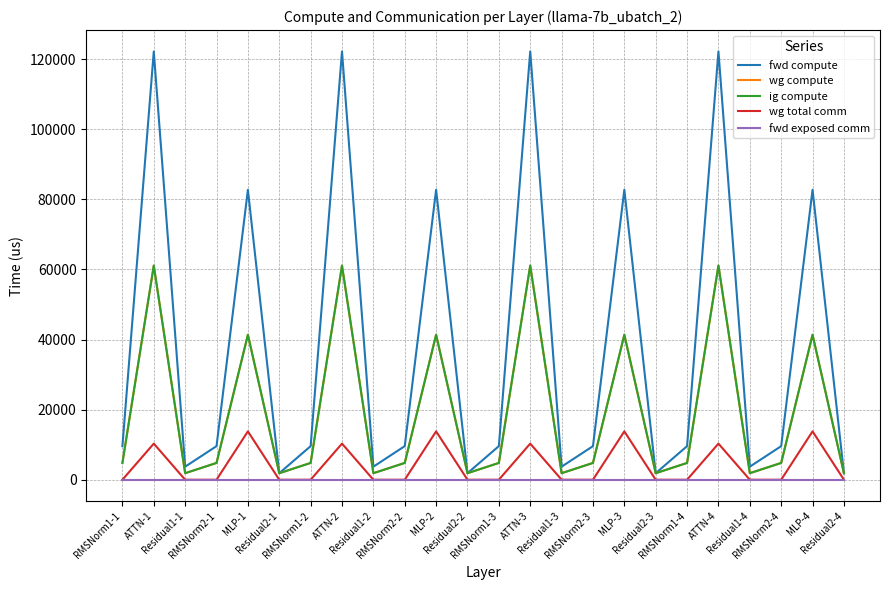

What is the label of the 4th point from the right?

Residual1-4